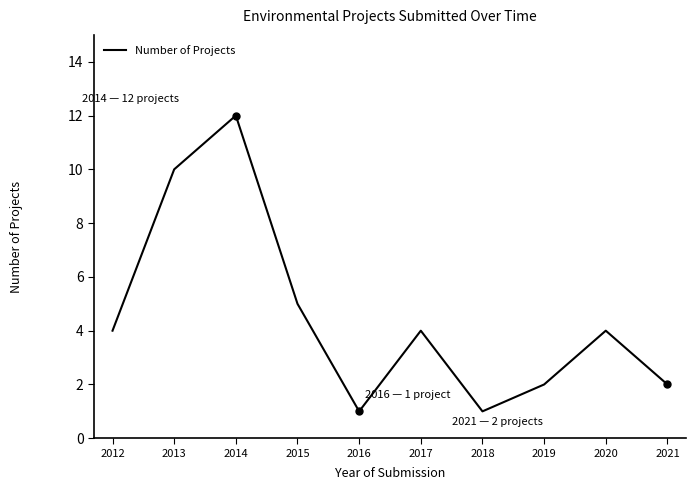

How many lines are shown in the chart?

1